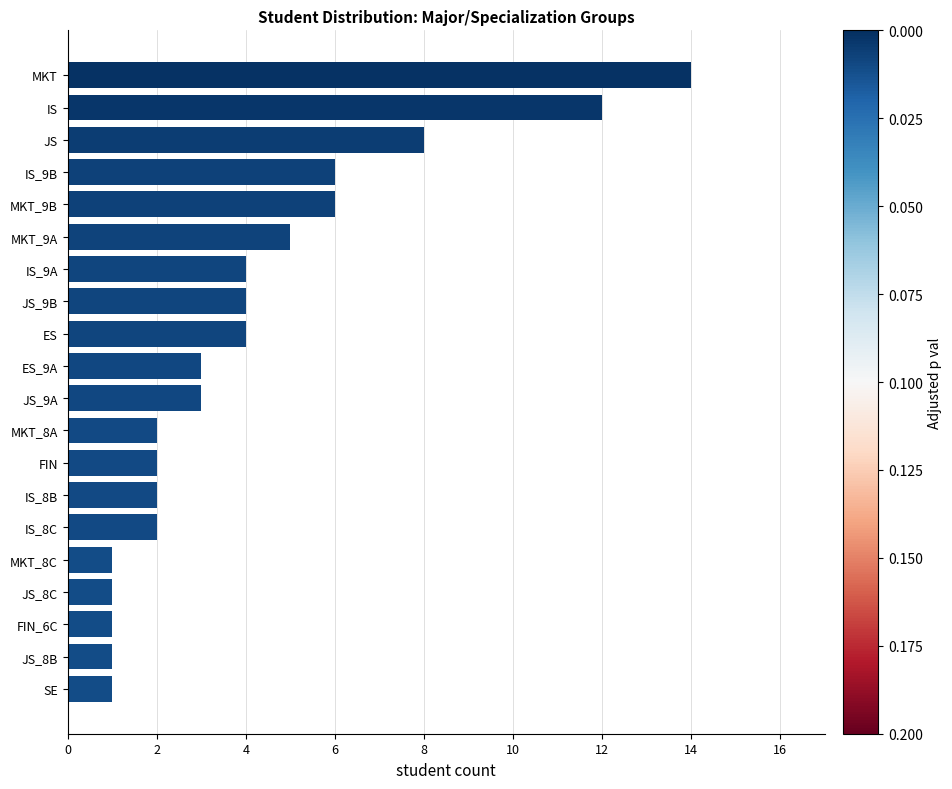

What is the sum of the values at MKT_9A and IS?

17